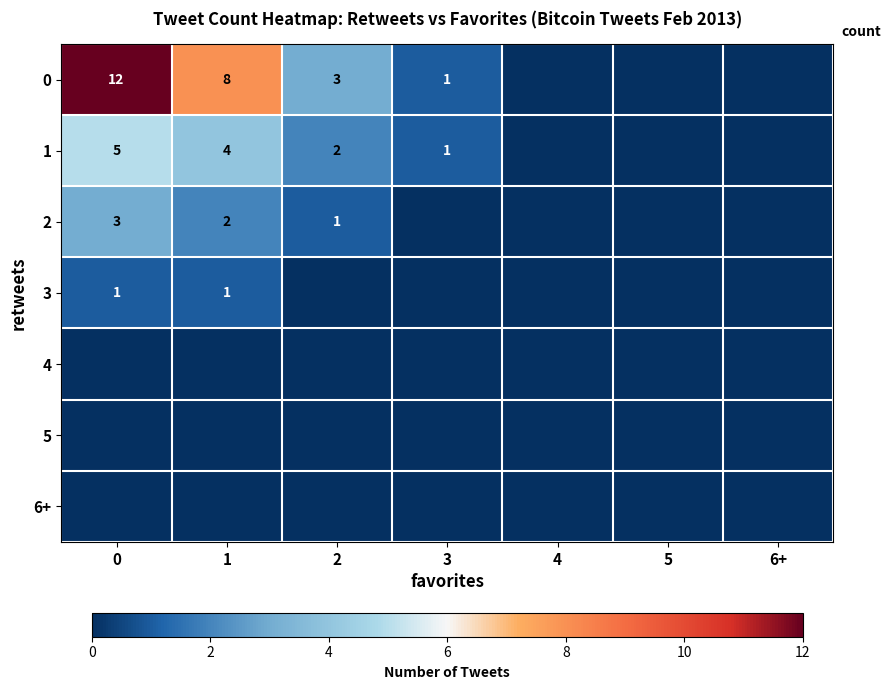

Is it true that 0 equals 2 at 2?

False